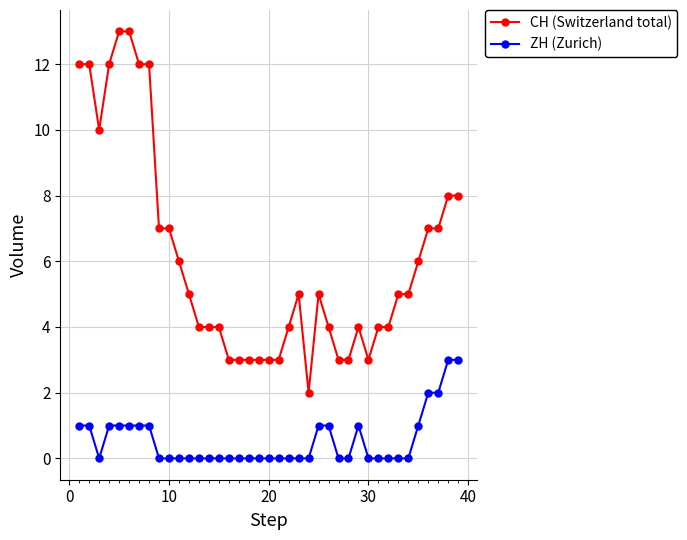

Rank the series by their average value, from lowest to highest.

ZH (Zurich), CH (Switzerland total)